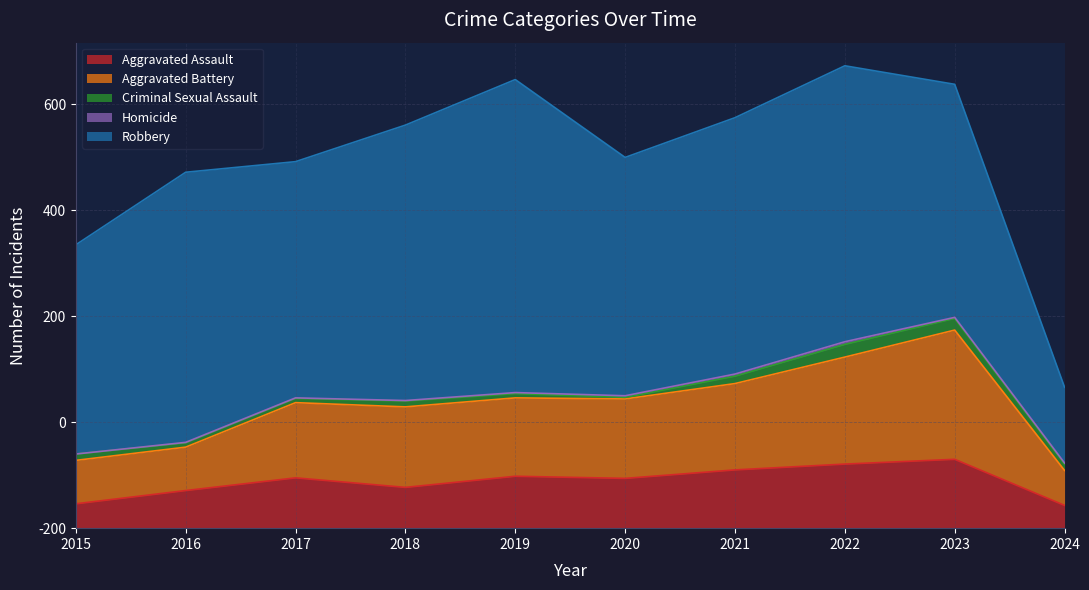

What are all the series names shown in the legend?

Aggravated Assault, Aggravated Battery, Criminal Sexual Assault, Homicide, Robbery